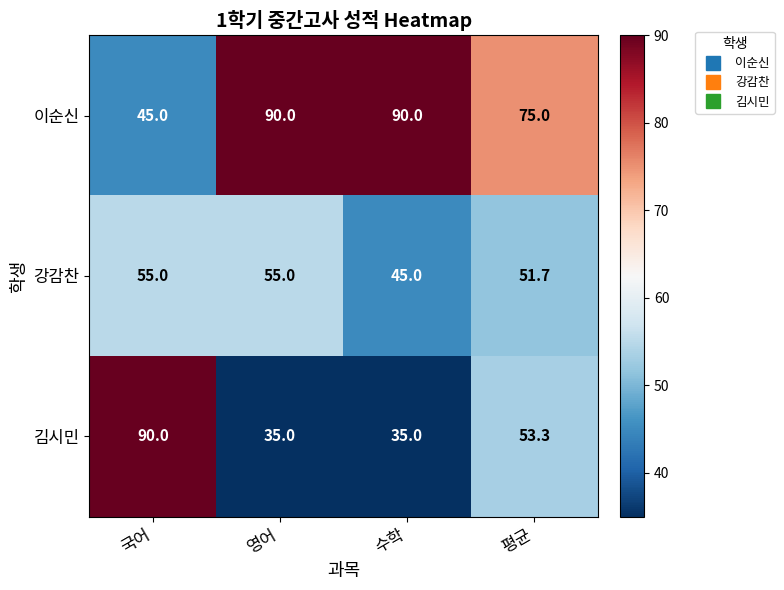

Which series has the largest range (max minus min)?

김시민